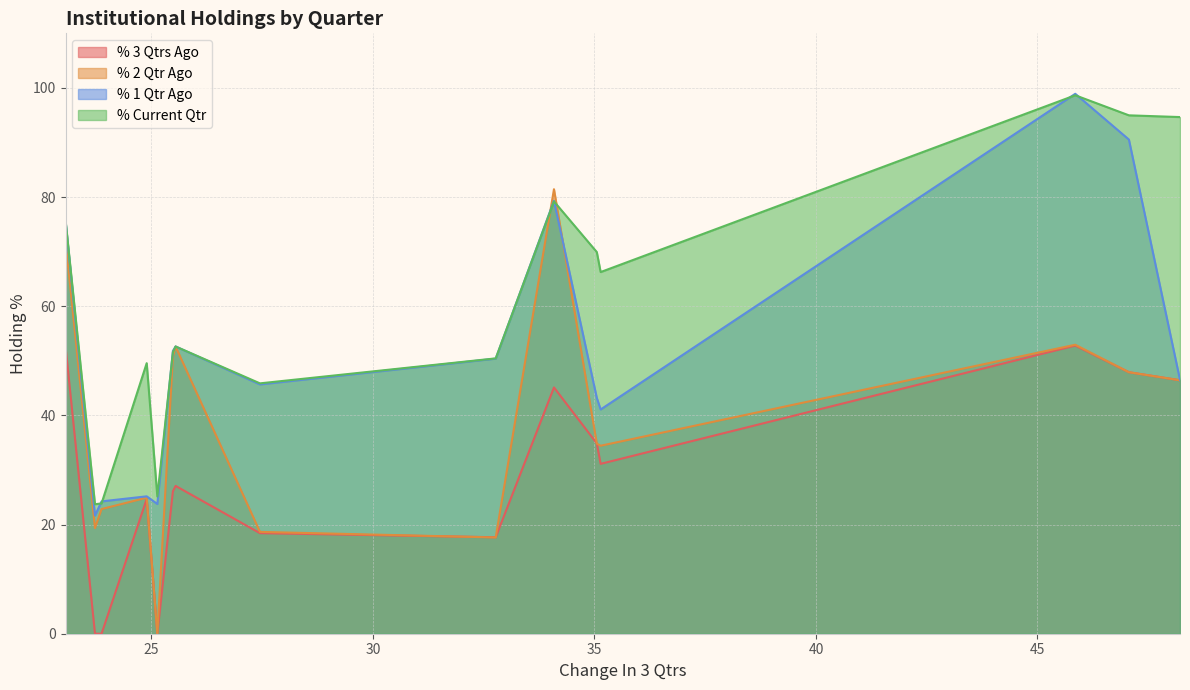

List the series in order of their overall mean, lowest first.

% 3 Qtrs Ago, % 2 Qtr Ago, % 1 Qtr Ago, % Current Qtr